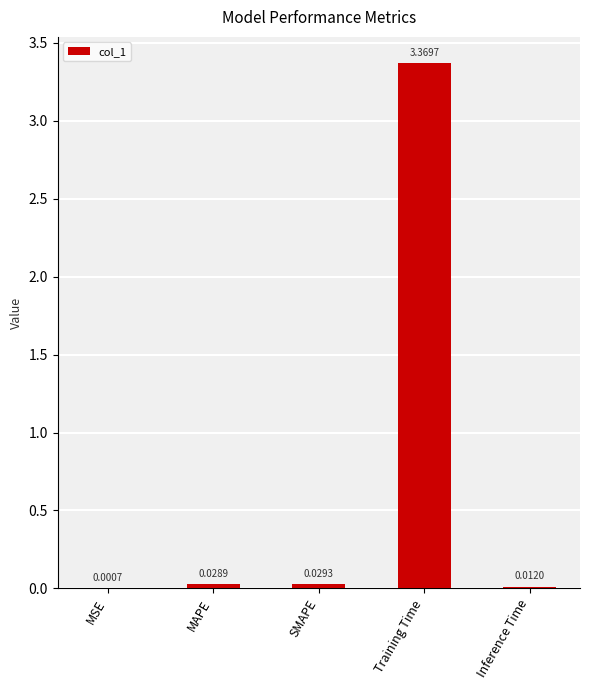

Between SMAPE and Inference Time, which is larger?

SMAPE